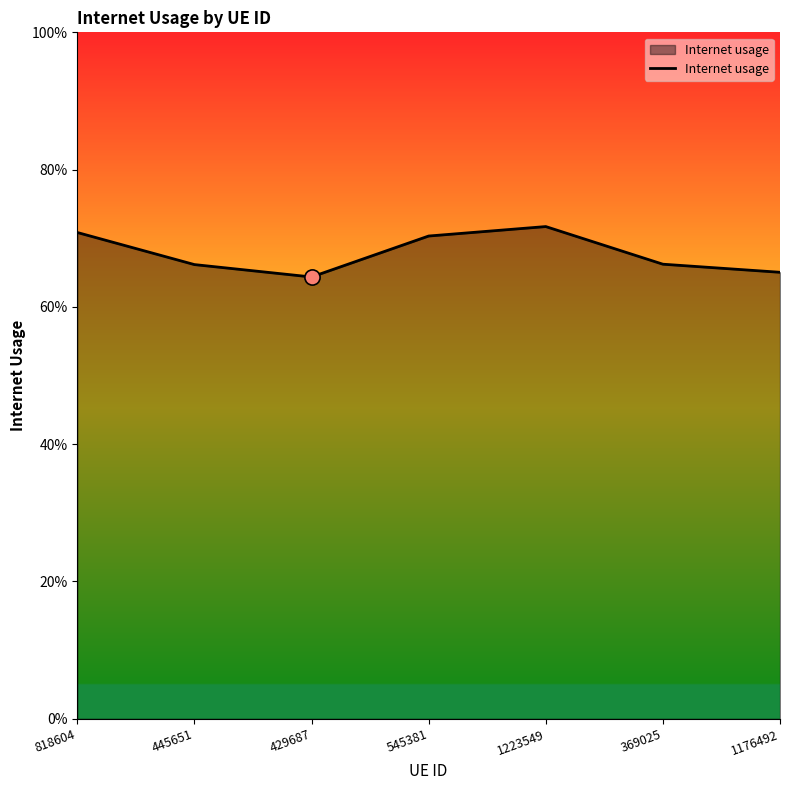

What is the change in value from 445651 to 1223549?

+0.1